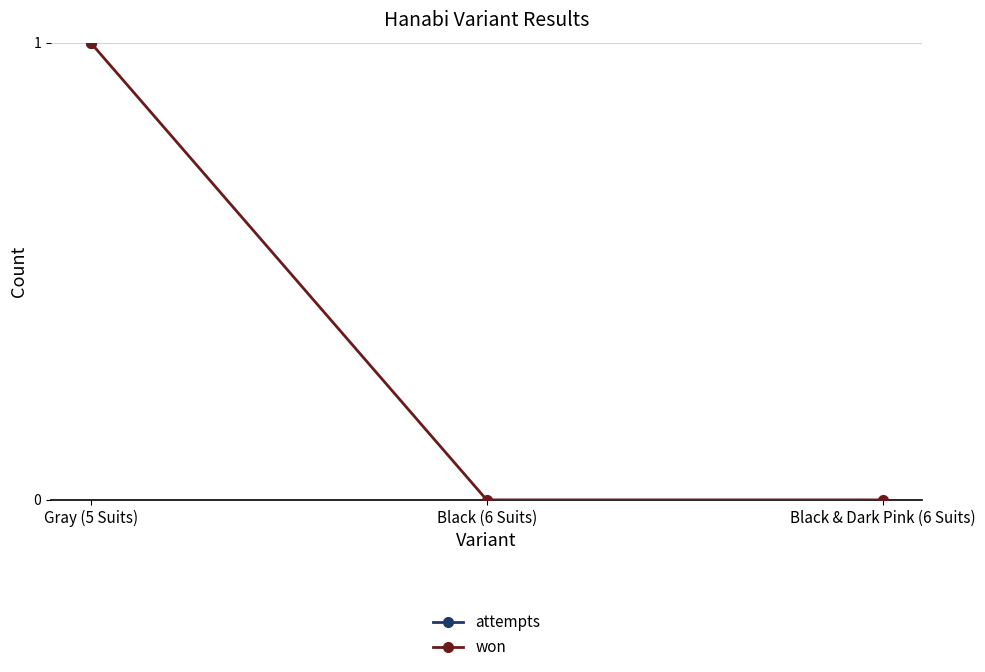

List the labels in order of won value, largest first.

Gray (5 Suits), Black (6 Suits), Black & Dark Pink (6 Suits)